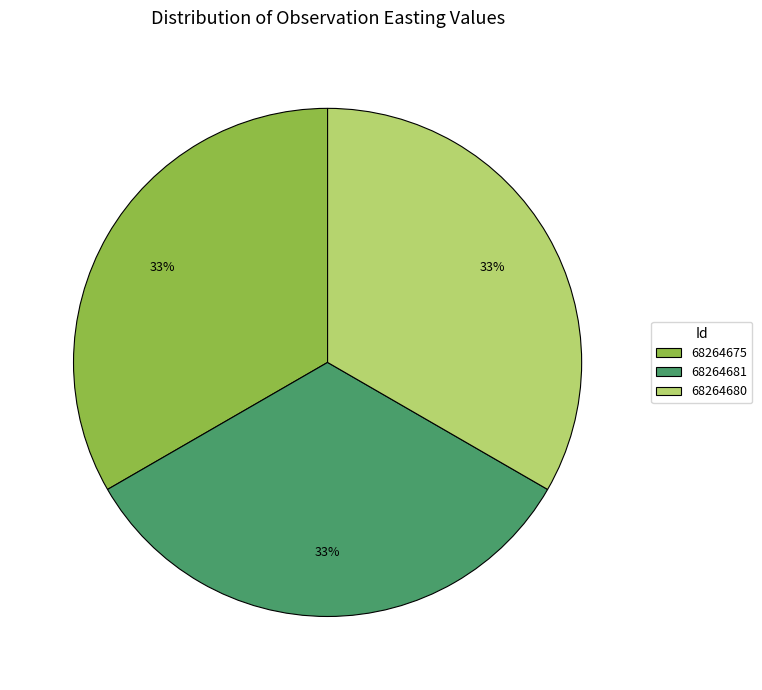

What percentage is the 68264675 slice, to the nearest percent?

33%